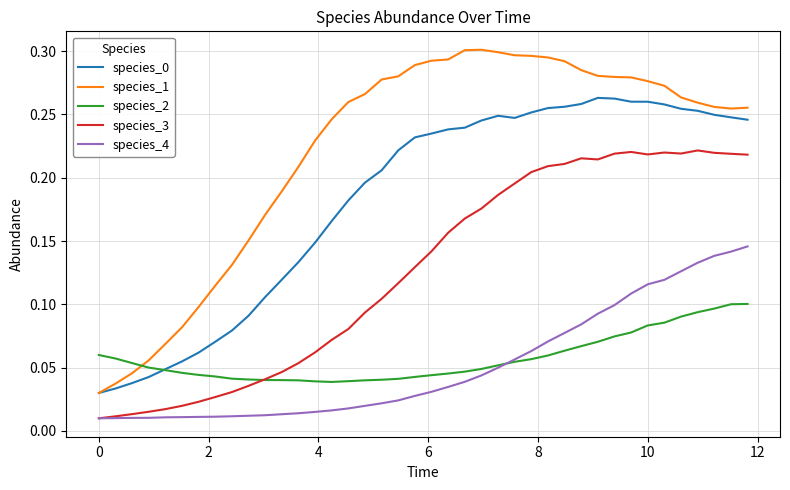

How many species_0 values are between 0 and 1?

40